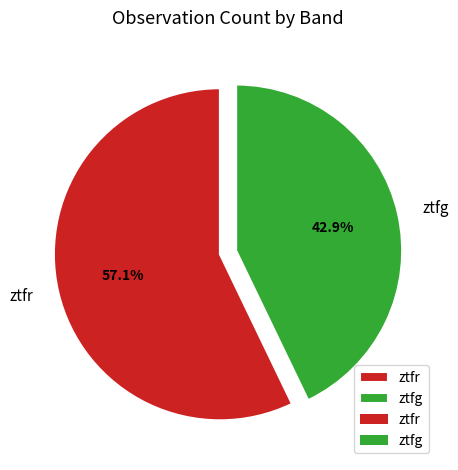

What portion of the pie excludes ztfg?

57.1%